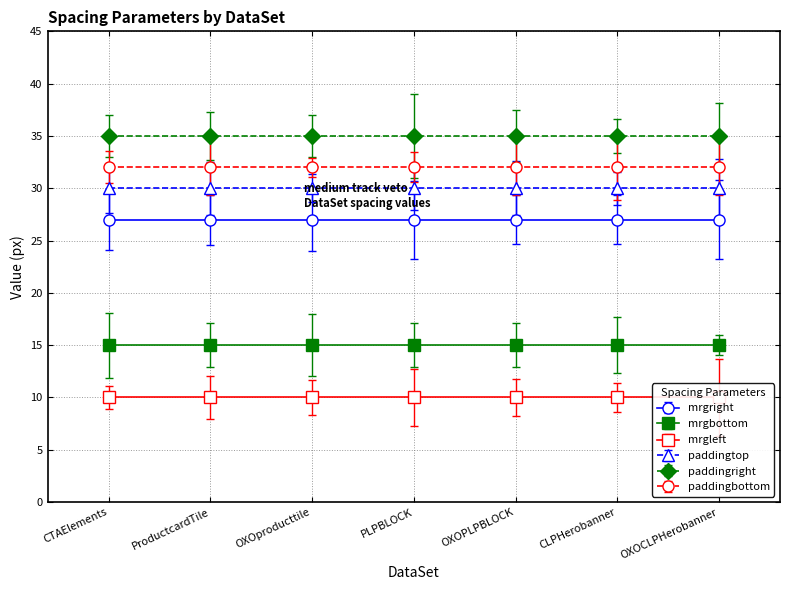

Read the paddingbottom value at OXOPLPBLOCK.

32